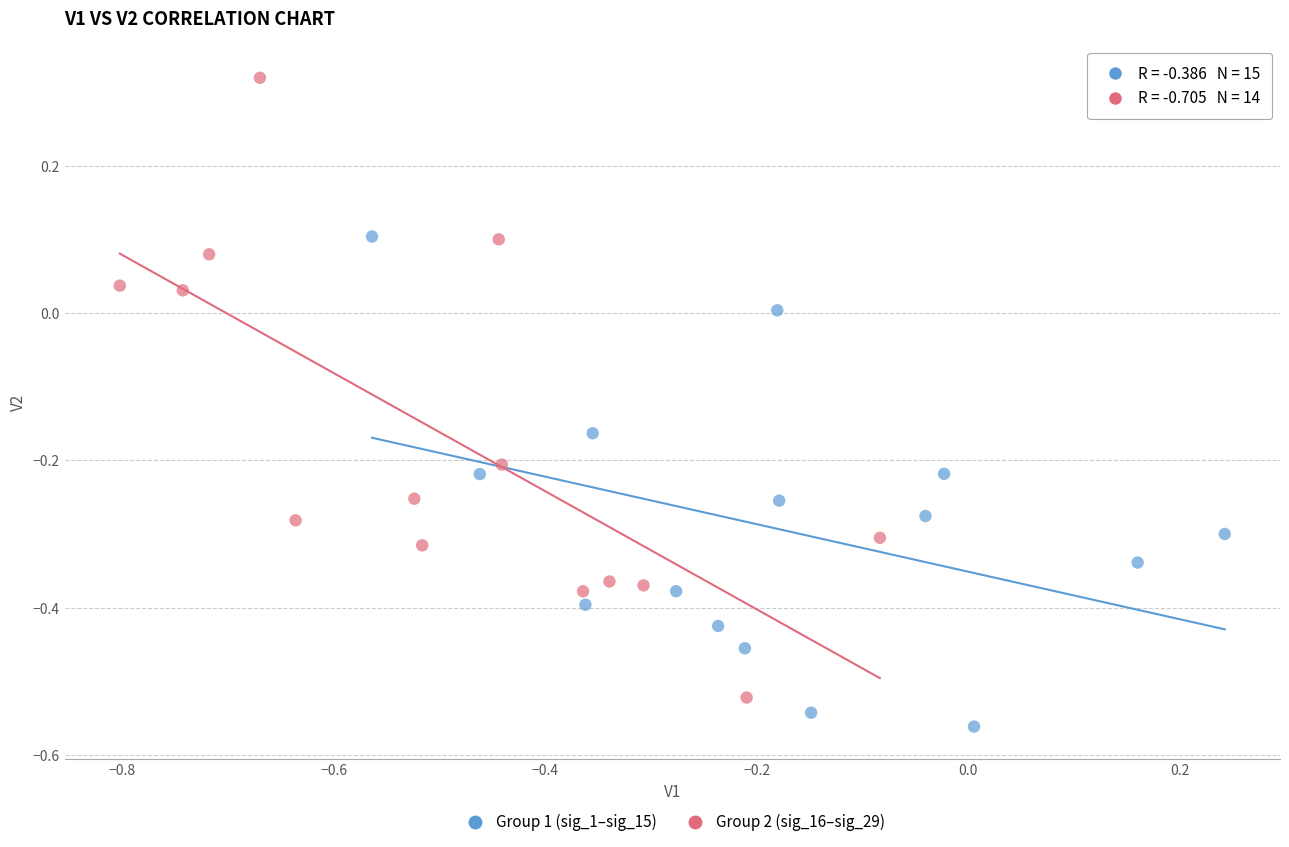

Which series reaches the minimum Y coordinate?

Group 1 (sig_1–sig_15)